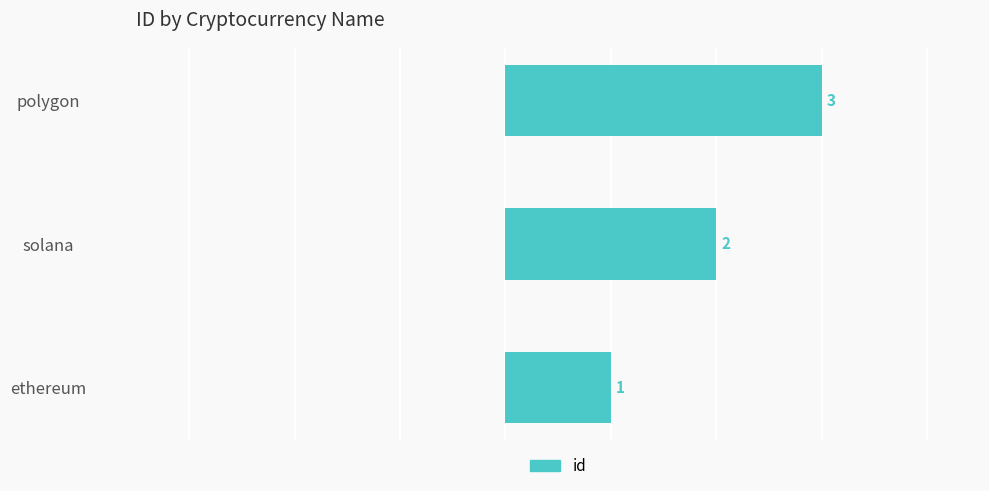

What is the difference between the maximum and minimum values?

2